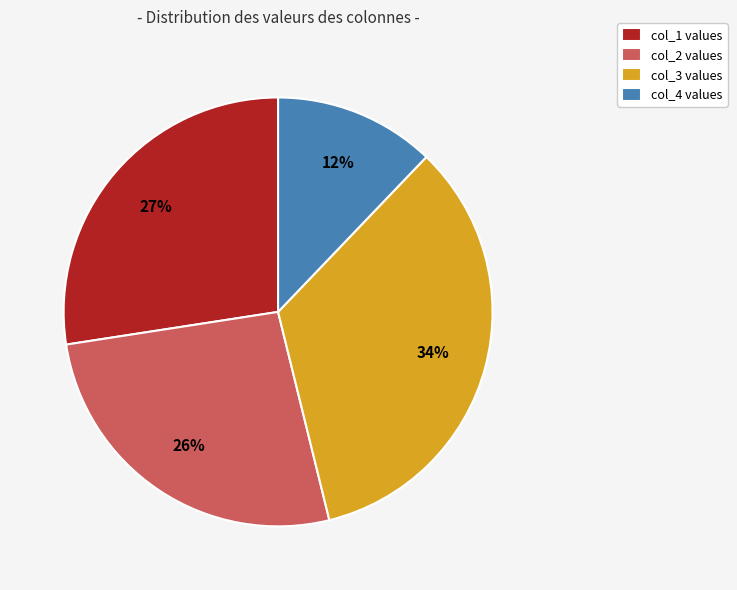

True or false: col_2 values accounts for 14% of the total.

False